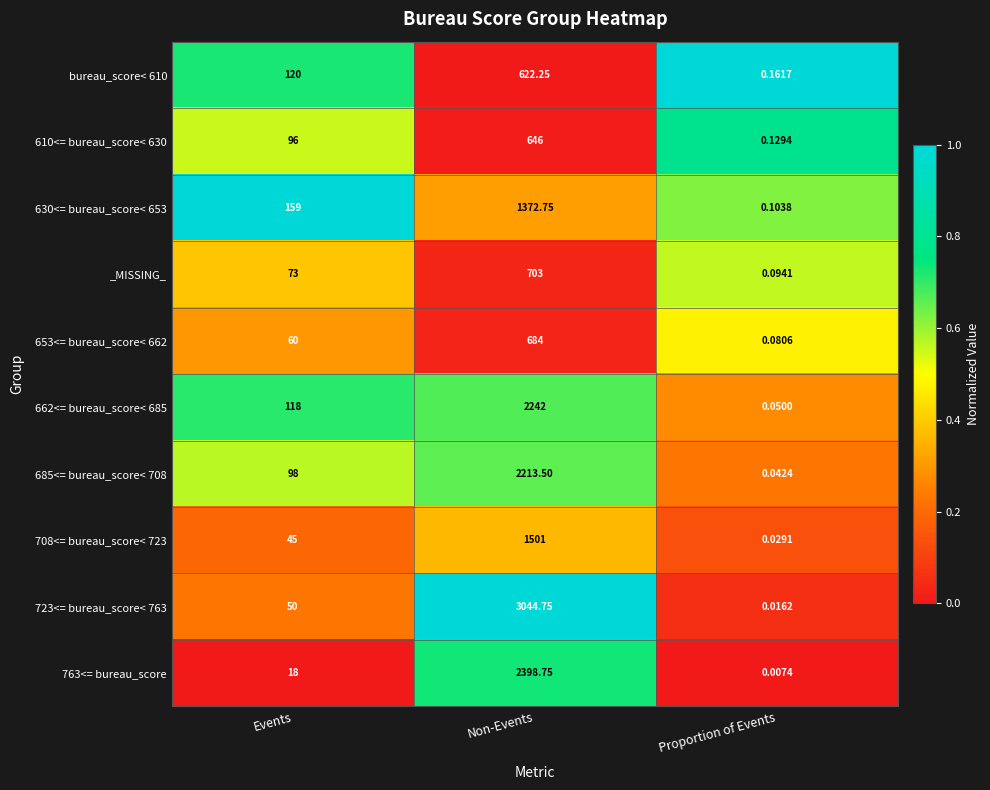

Between Events and Proportion of Events, which series saw the biggest shift?

630<= bureau_score< 653